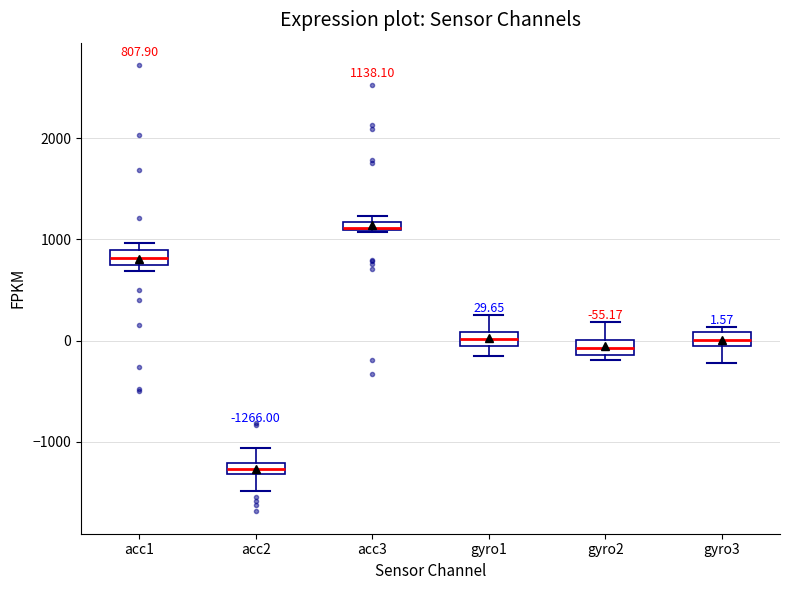

Which box has the highest median line?

acc3